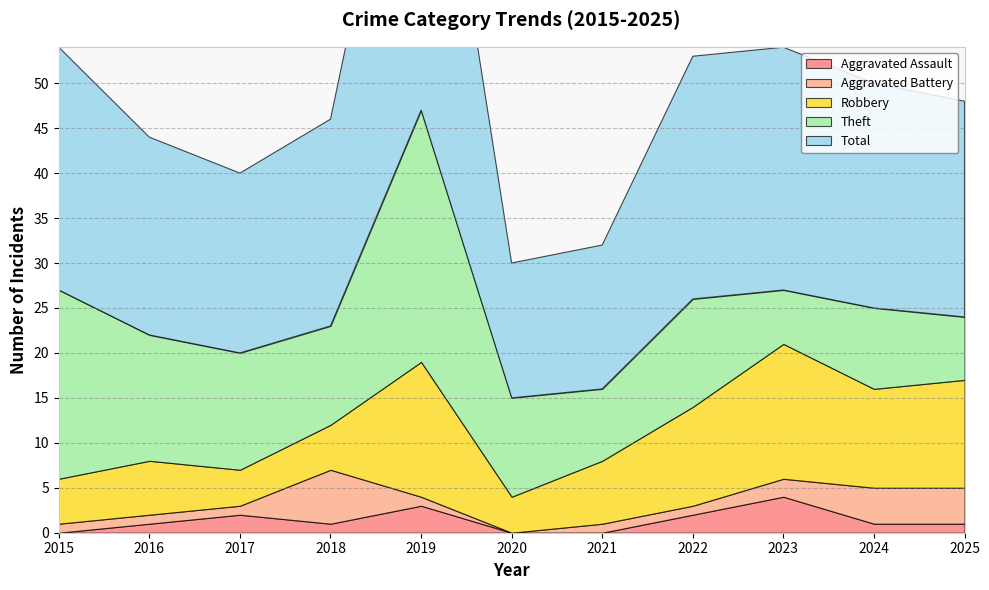

Rank the series by their maximum value, from highest to lowest.

Total, Theft, Robbery, Aggravated Battery, Aggravated Assault